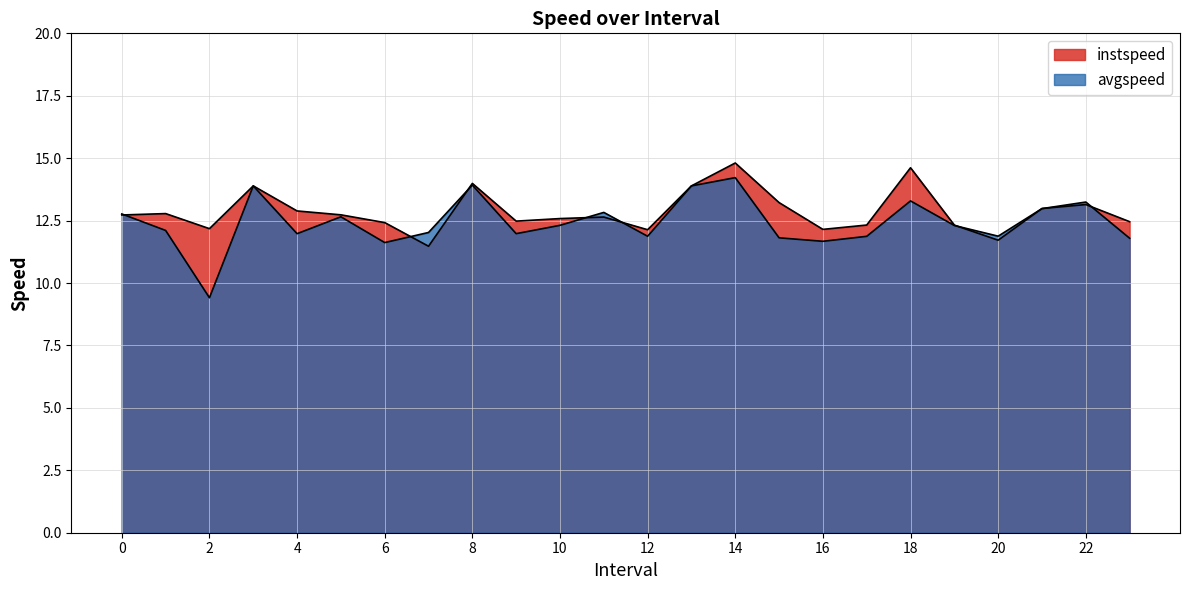

What value does the instspeed series have at 16.0?

12.1